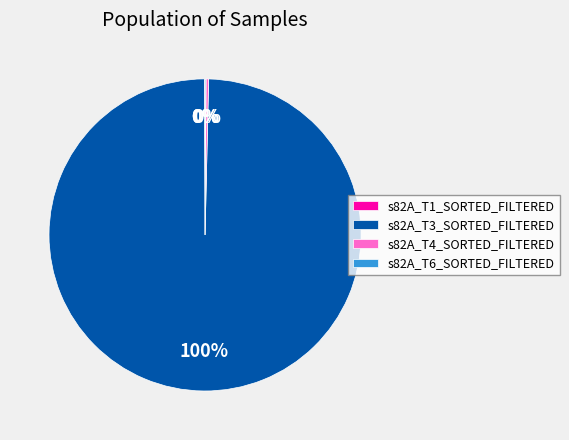

What percentage is the s82A_T3_SORTED_FILTERED slice, to the nearest percent?

100%